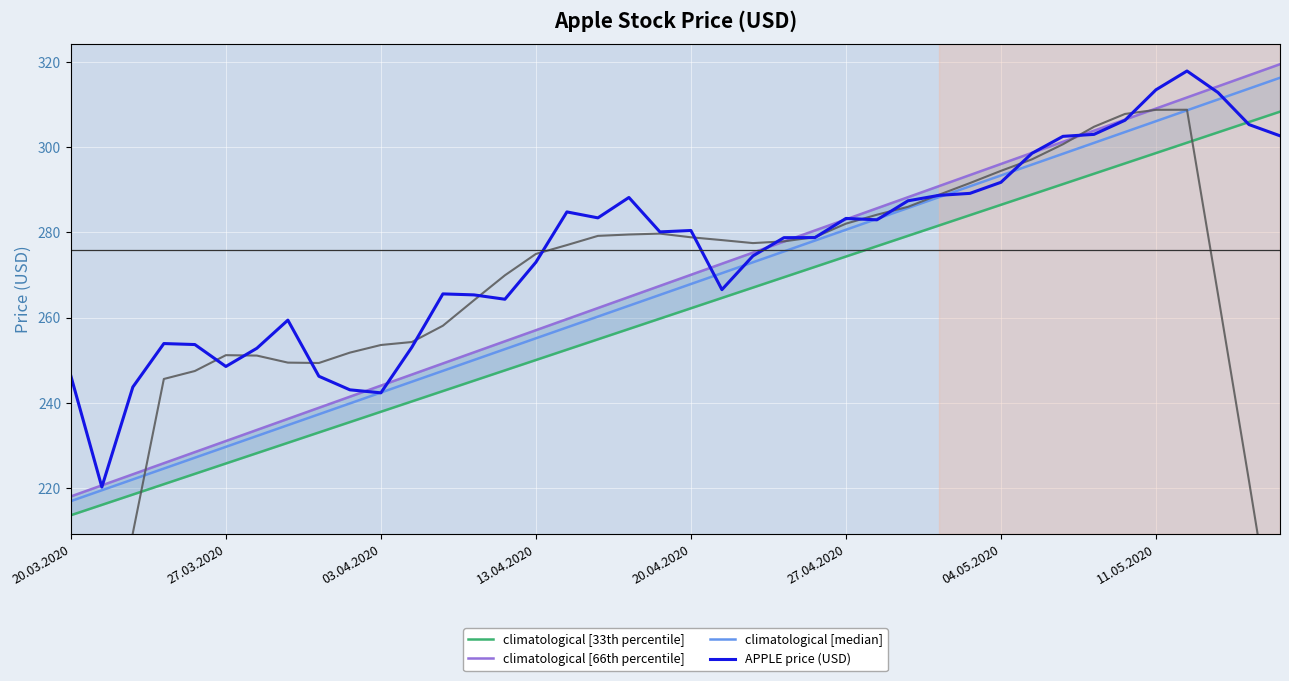

Between 29 and 34, which is larger?

34